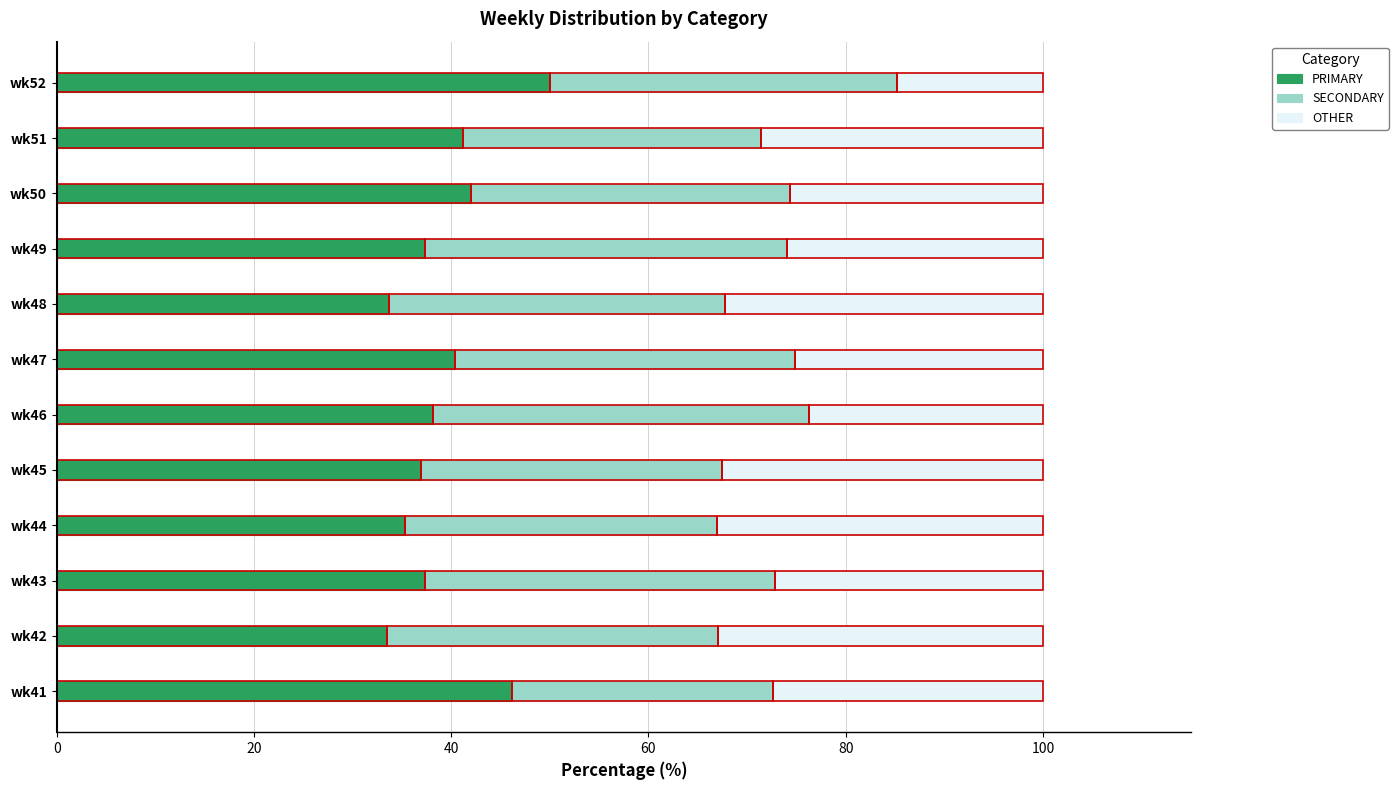

True or false: PRIMARY has a value of 46.2 at wk41.

True